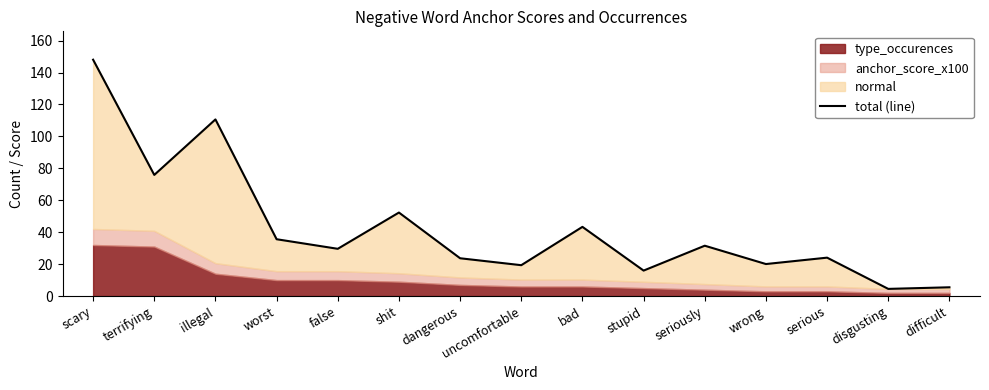

What is the difference between the maximum and second lowest values?

142.5